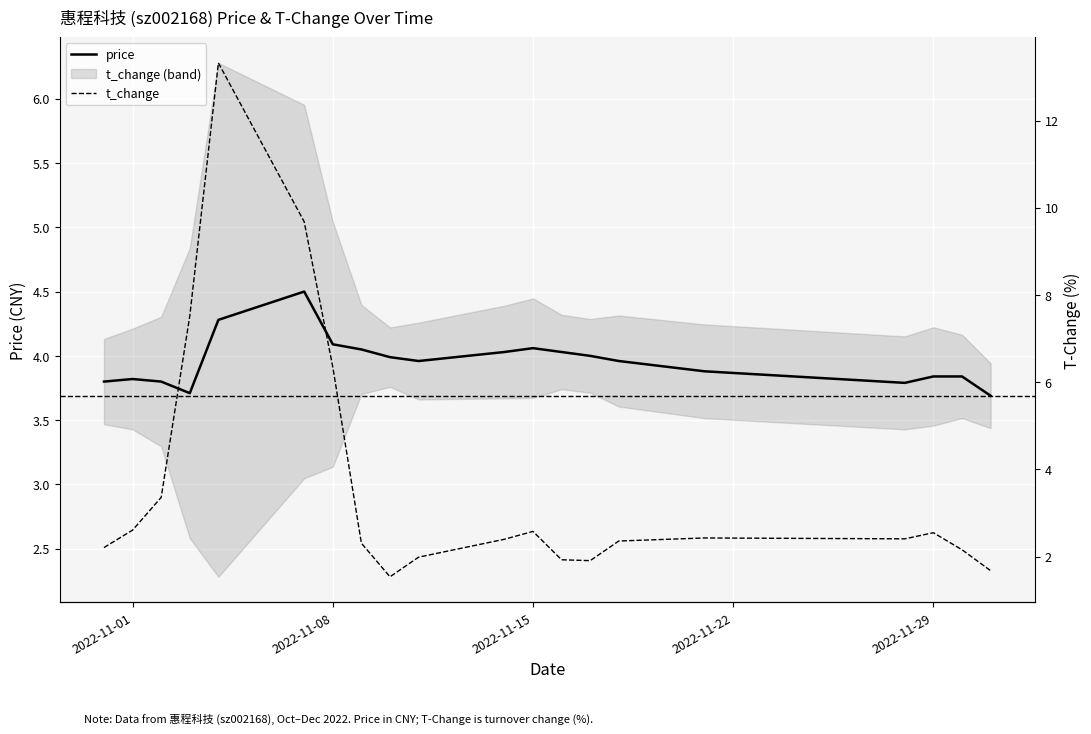

What is the minimum value for price?

3.7